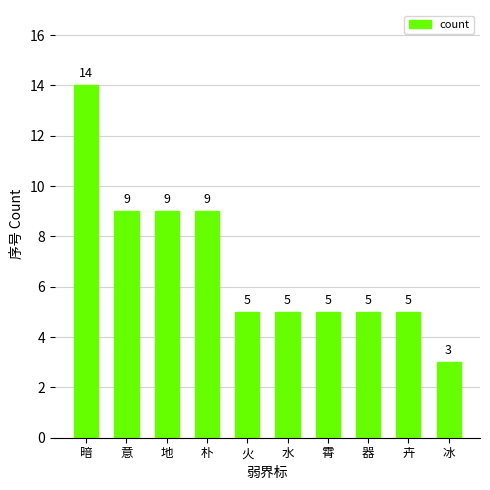

Reading left to right, list all the values displayed in this chart.

14	9	9	9	5	5	5	5	5	3